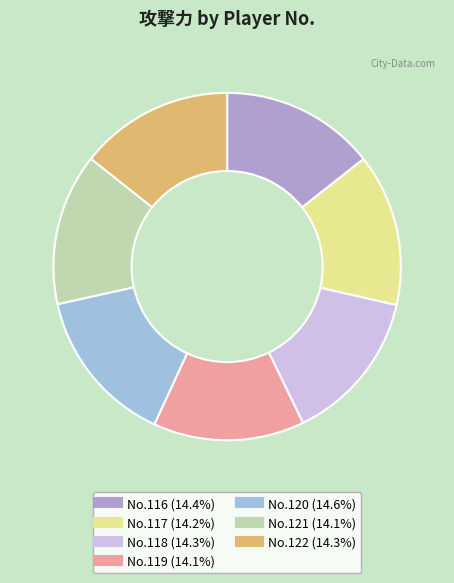

How many segments does this pie chart have?

7